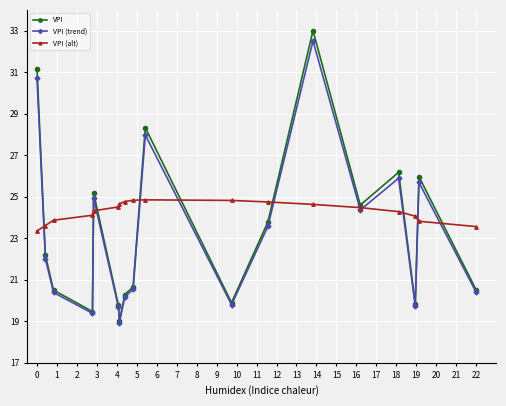

What is the greatest value displayed?

33.0